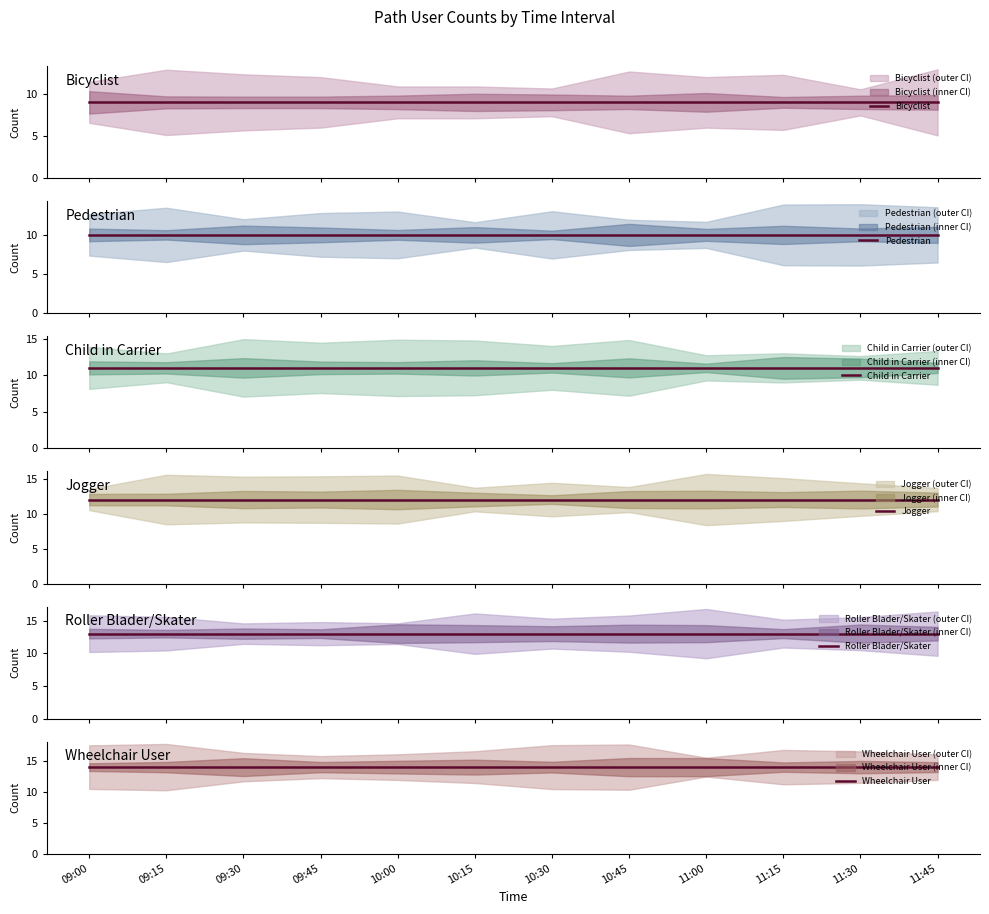

True or false: Child in Carrier has more than 2 points higher than both neighbors.

False